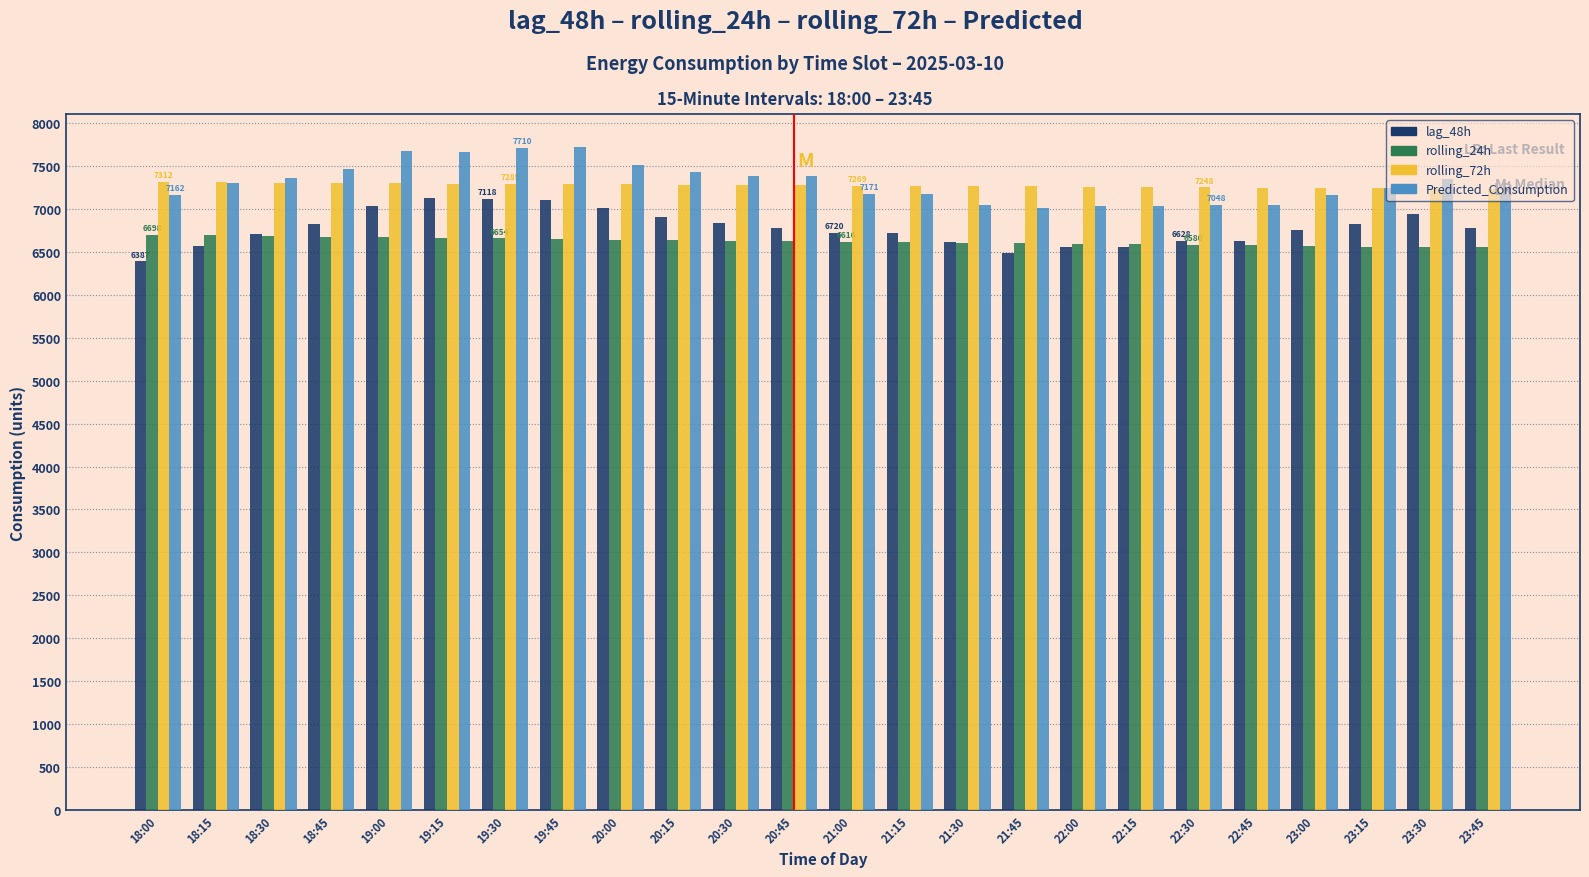

Is the value of lag_48h at 19:00 greater than the value of Predicted_Consumption at 23:45?

No